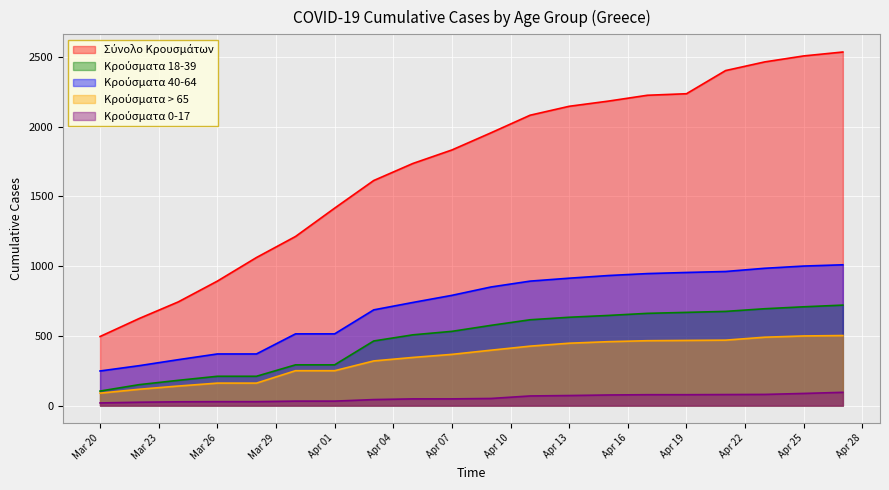

What is the highest value of the Κρούσματα 0-17 series?

95